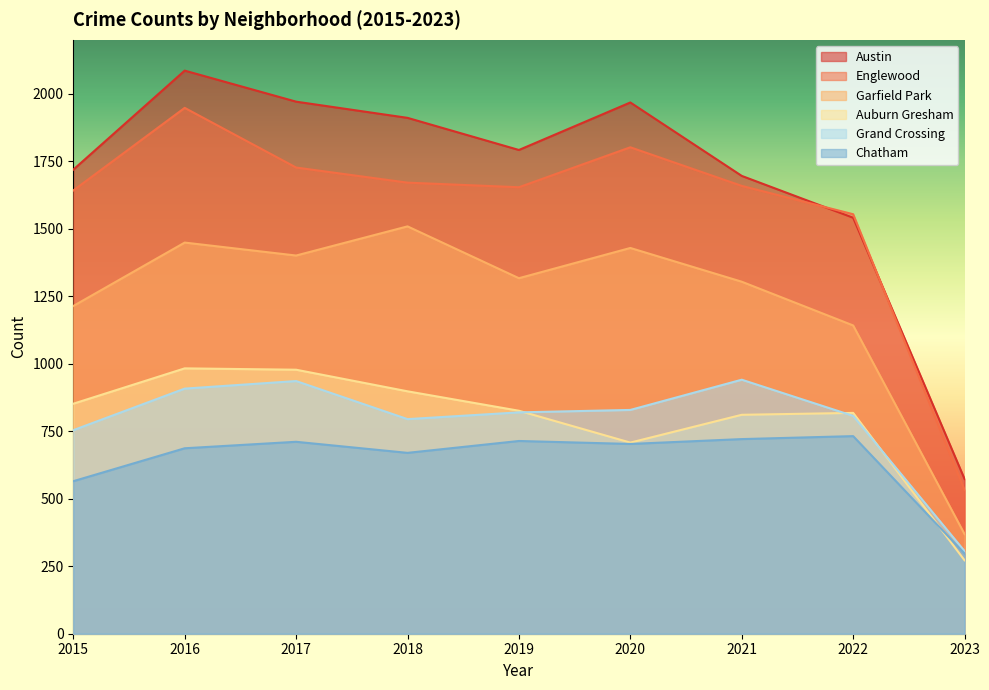

Which label corresponds to the smallest value in the chart?

2023